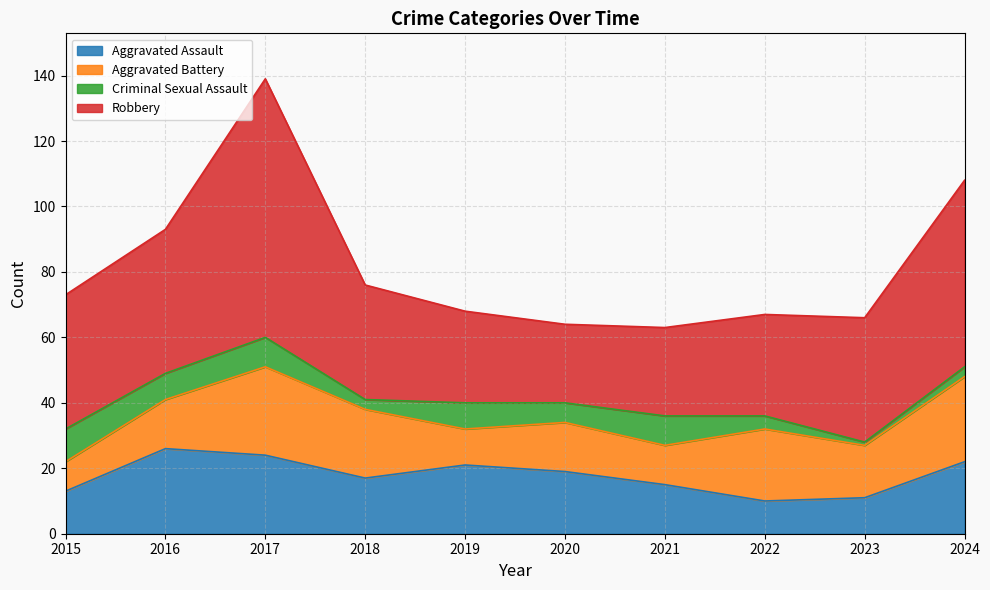

How many times do Criminal Sexual Assault and Aggravated Battery cross each other?

1